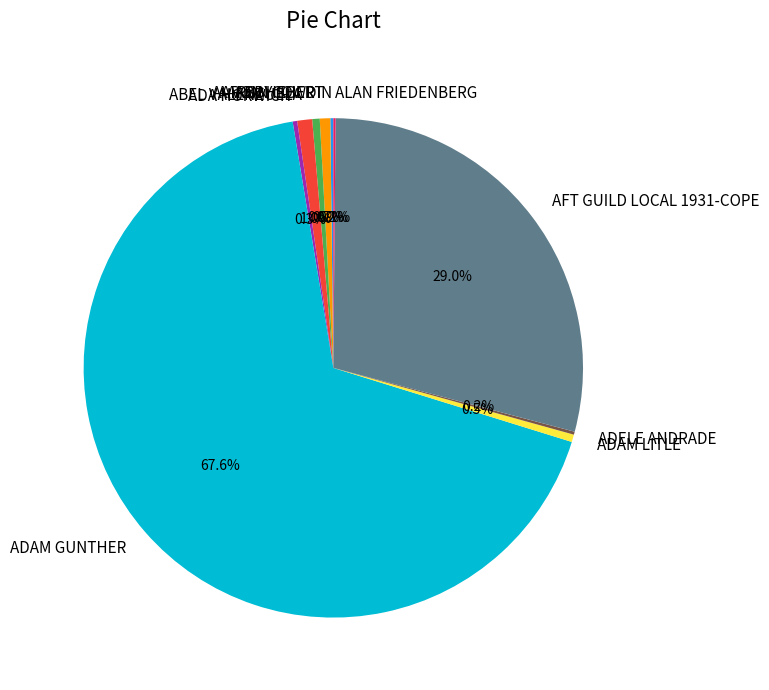

Which category has the biggest portion of the pie?

ADAM GUNTHER